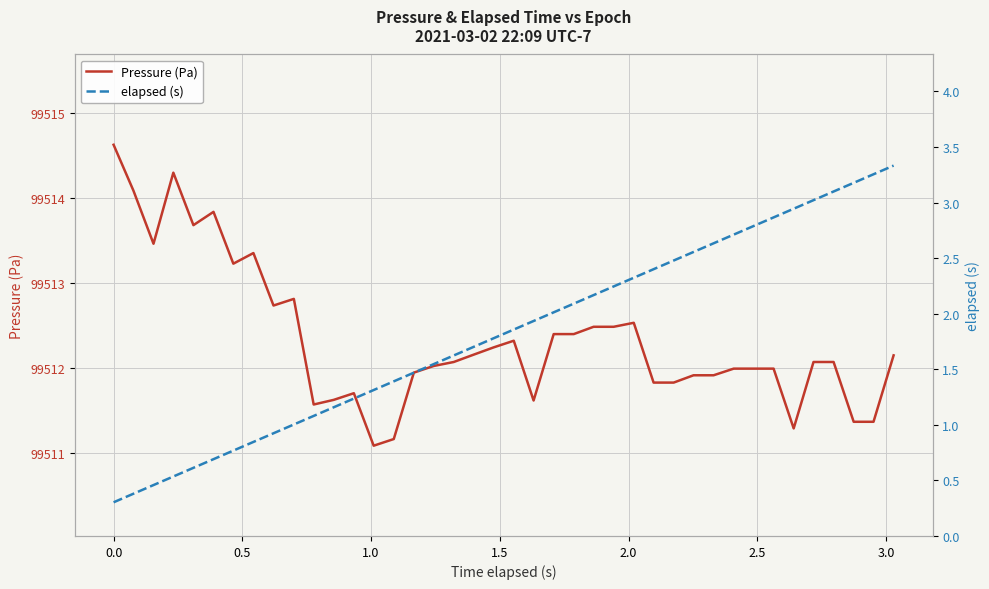

How many distinct data groups are displayed?

2